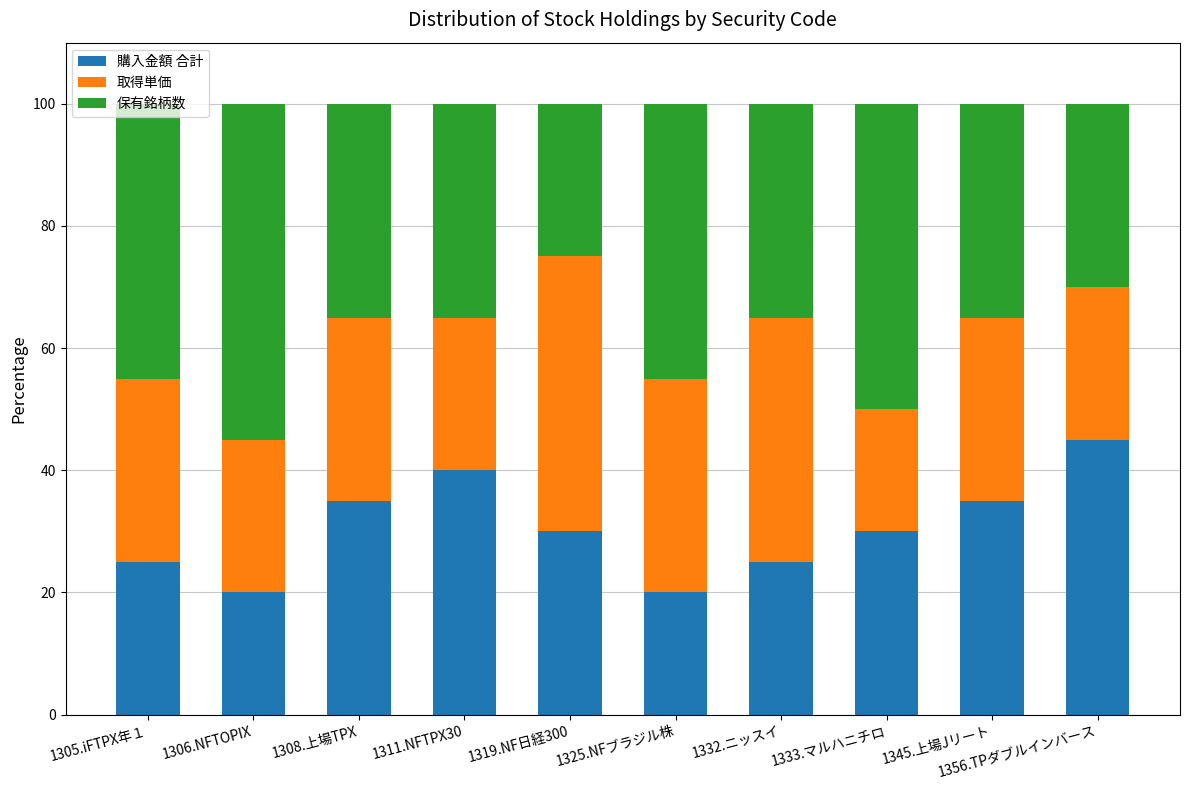

Count the number of data series in this chart.

3